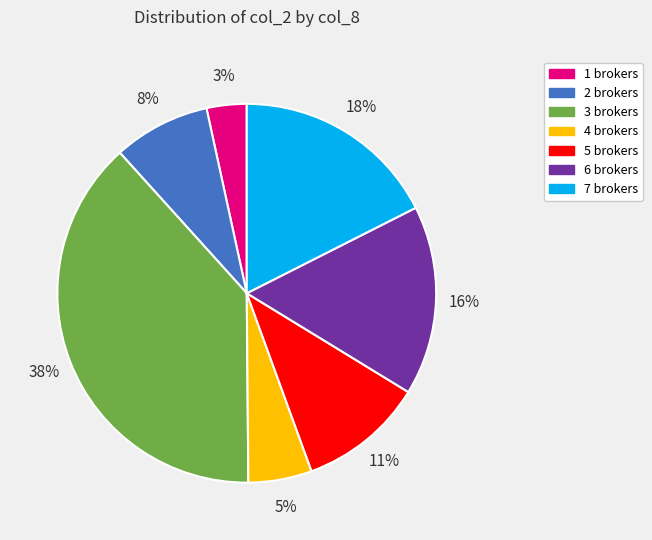

Does any single category account for the majority?

No